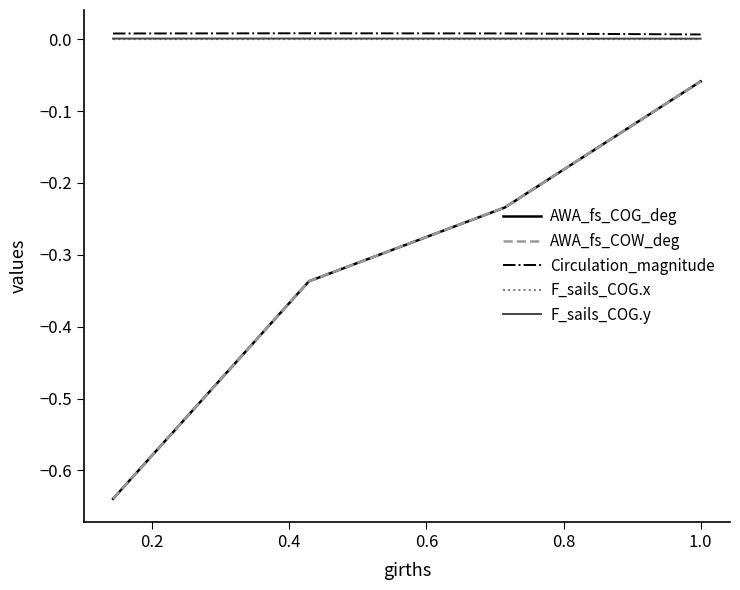

True or false: AWA_fs_COW_deg and AWA_fs_COG_deg cross at least once.

False